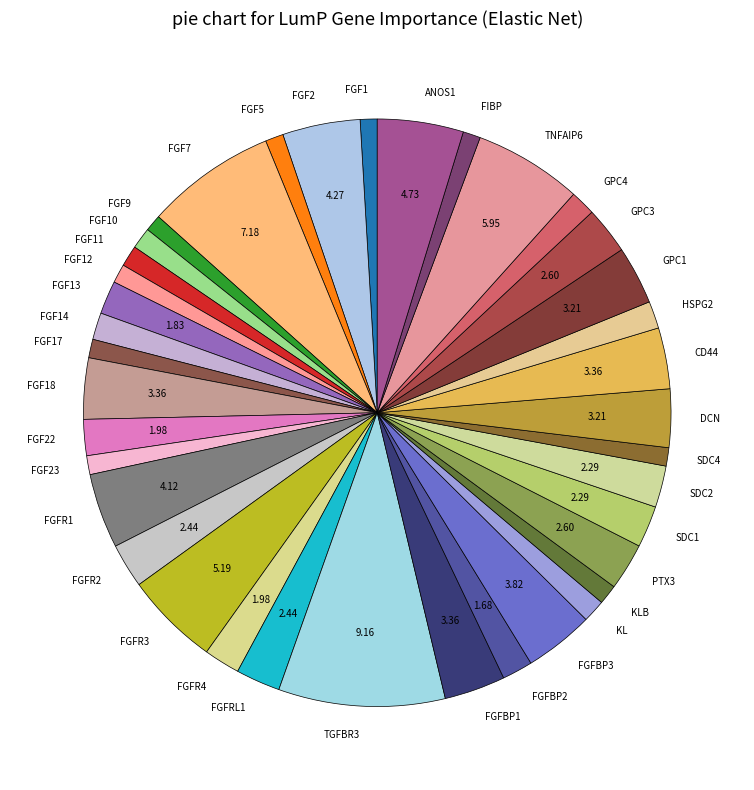

What is the largest slice in the pie chart?

TGFBR3